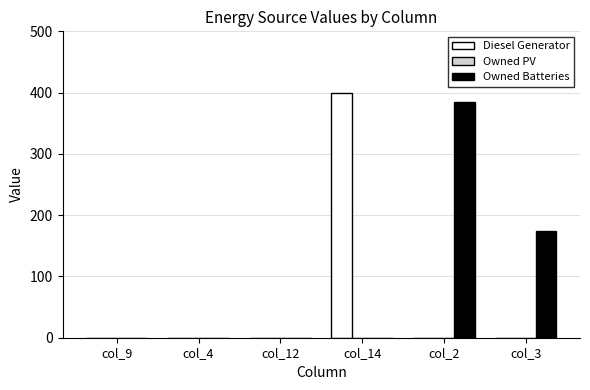

The Diesel Generator series shows 400 at col_14. True or false?

True